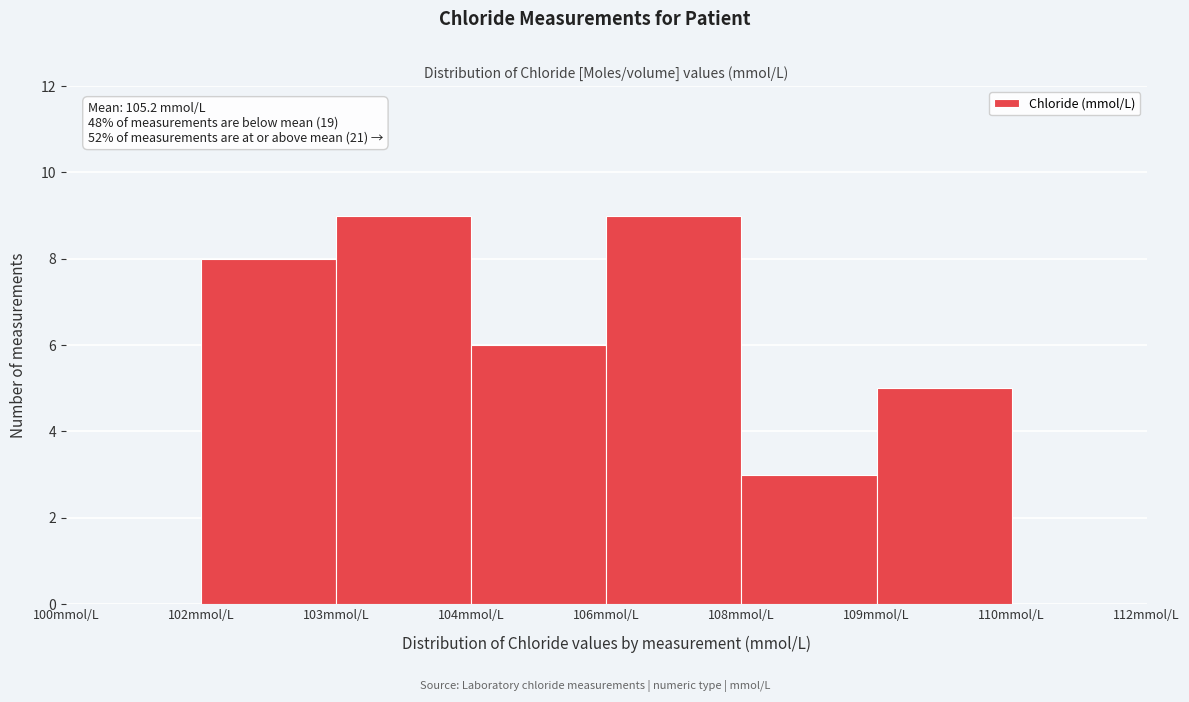

Reading left to right, list all the values displayed in this chart.

100mmol/L=0	102mmol/L=8	103mmol/L=9	104mmol/L=6	106mmol/L=9	108mmol/L=3	109mmol/L=5	110mmol/L=0